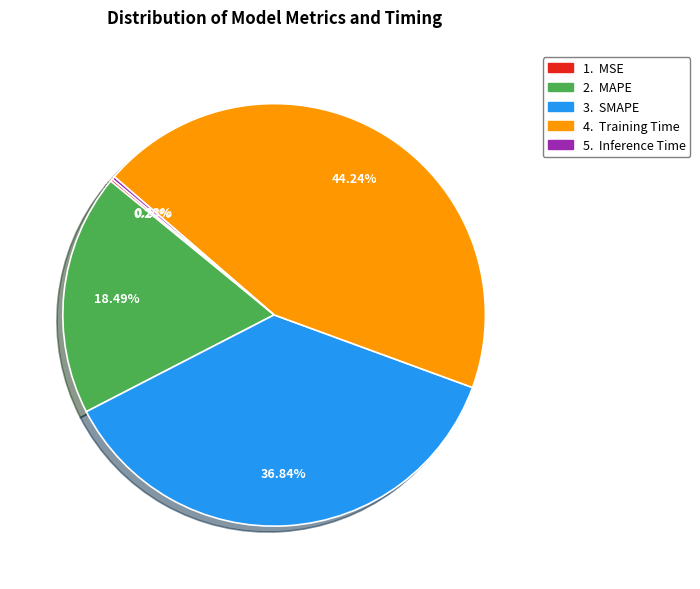

Is there any slice that represents more than half of the pie?

No